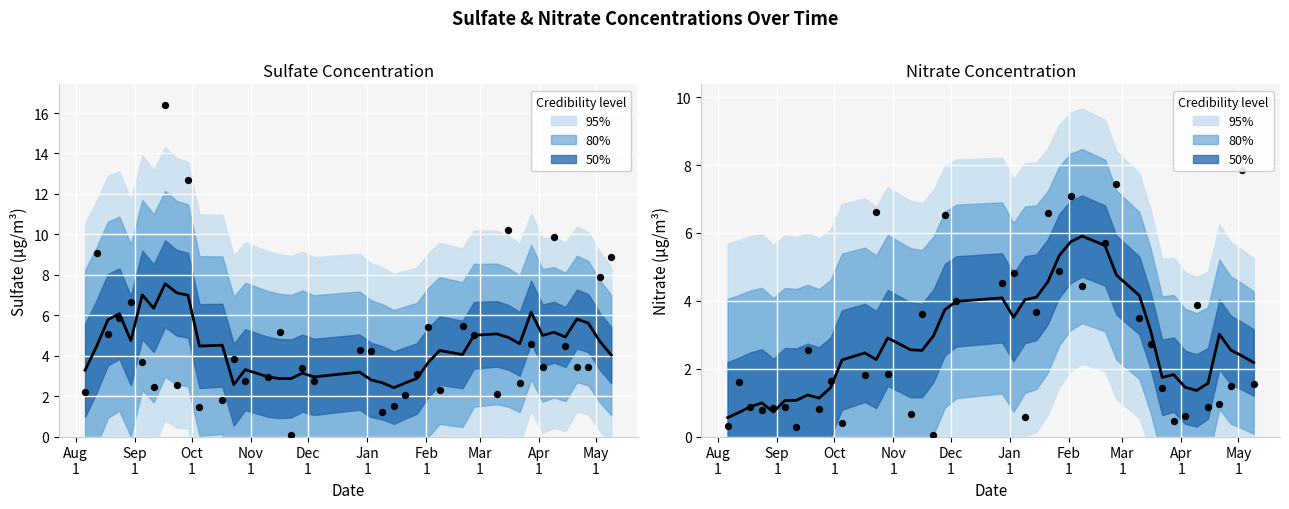

What is the total value across all series at 2003-04-21?

4.4